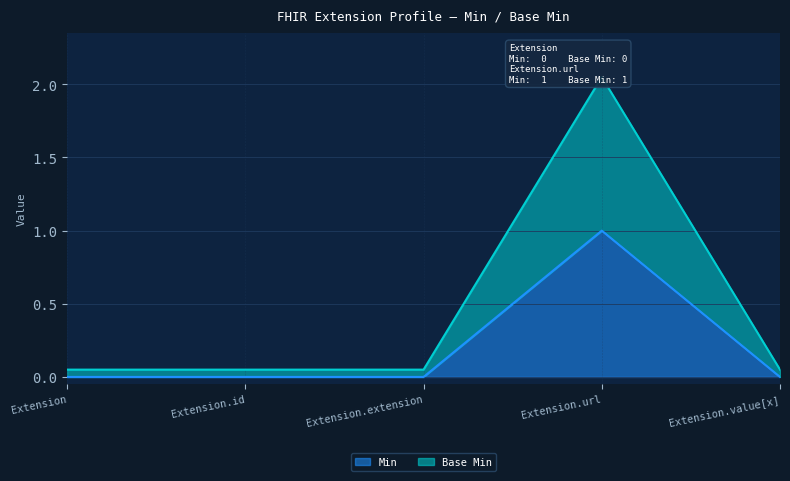

What position from the right is Extension.extension?

3